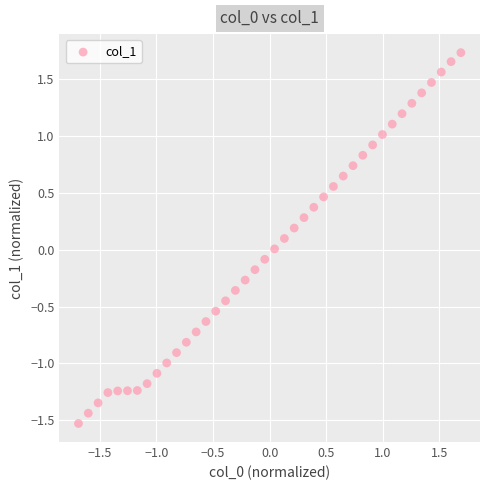

What is the range of X values (max minus min)?

3.4